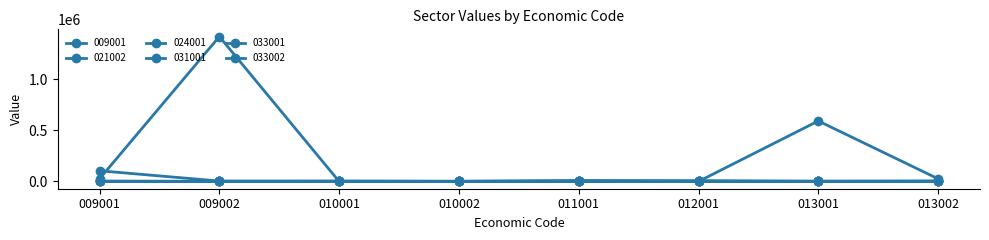

Is this an area chart (filled region under the line)?

No